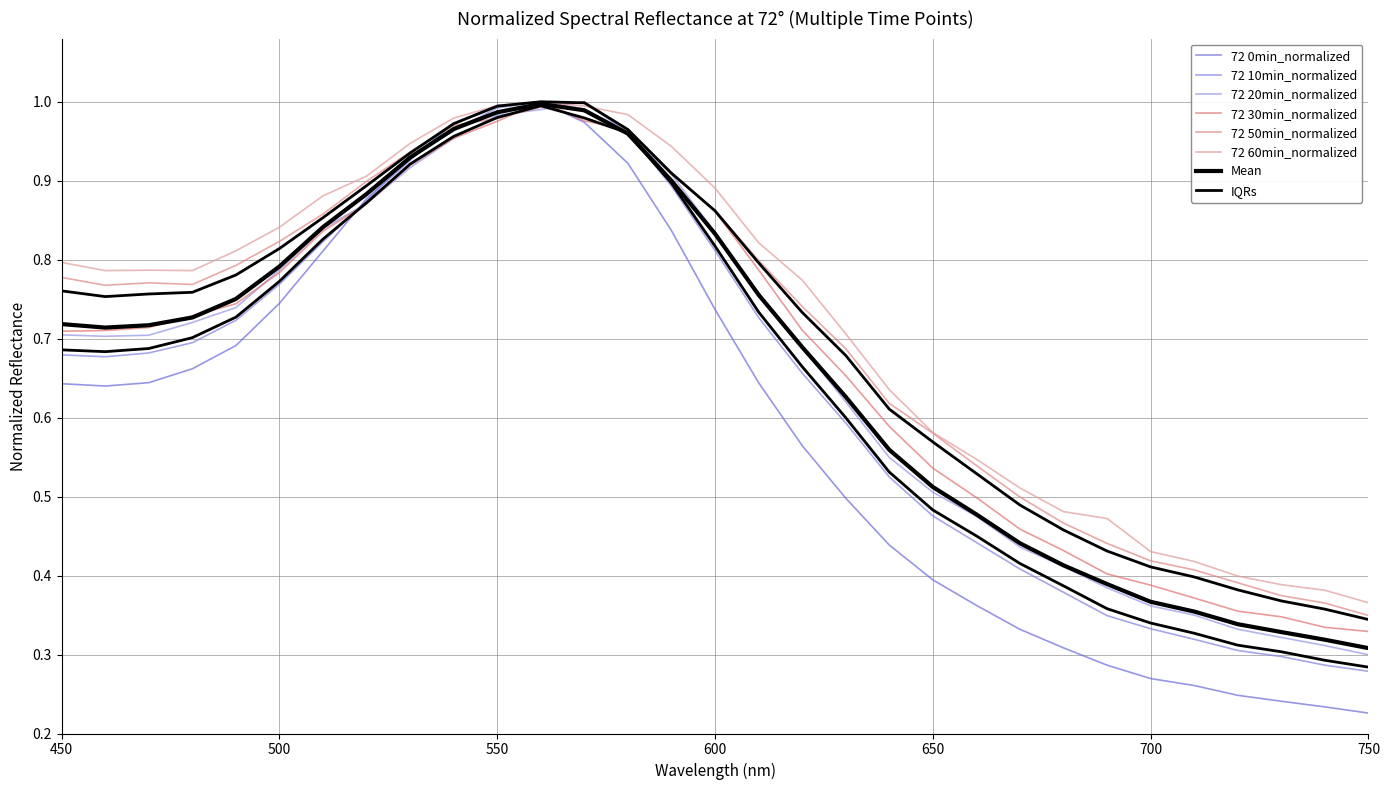

Between which two adjacent categories do 72 30min_normalized and 72 0min_normalized first intersect?

510 and 520